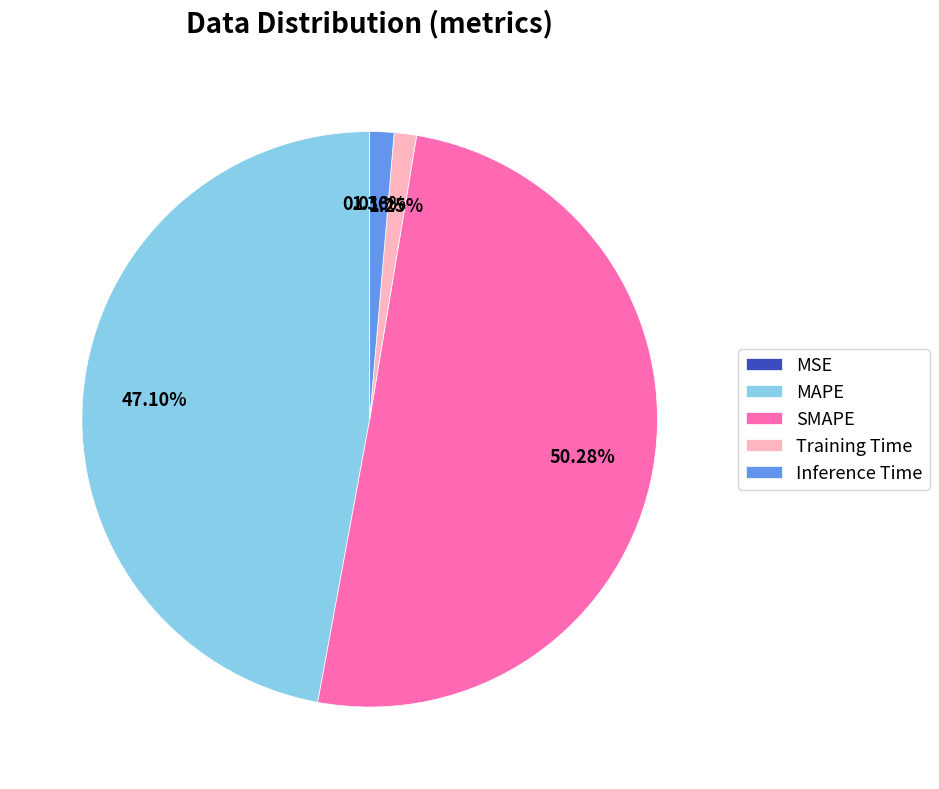

Combined, what portion of the pie is SMAPE and Inference Time?

51.6%